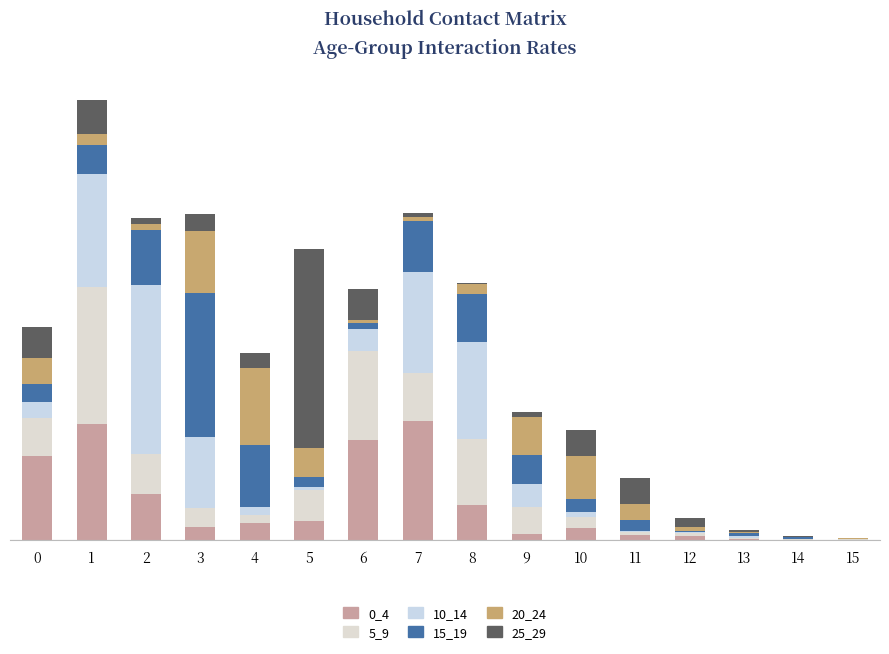

Are the bars grouped side by side (vs. stacked)?

No